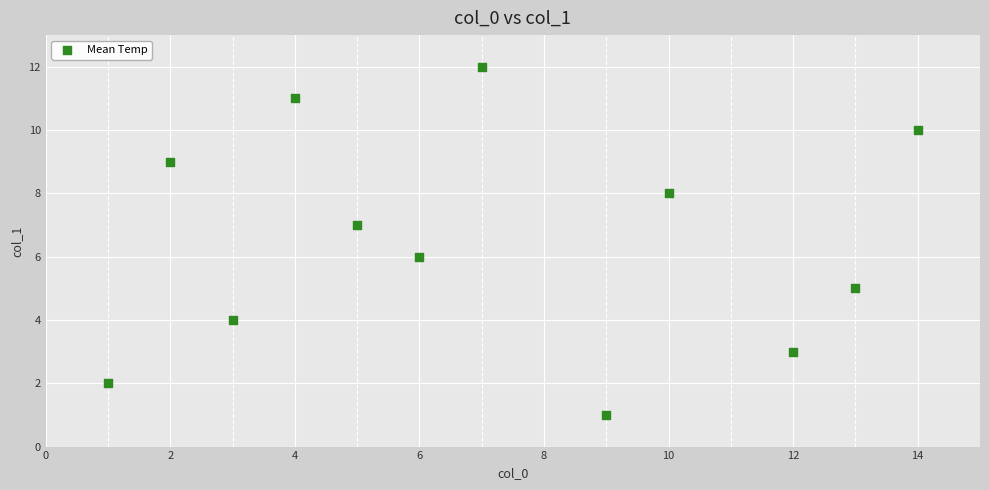

What is the range of X values (max minus min)?

13